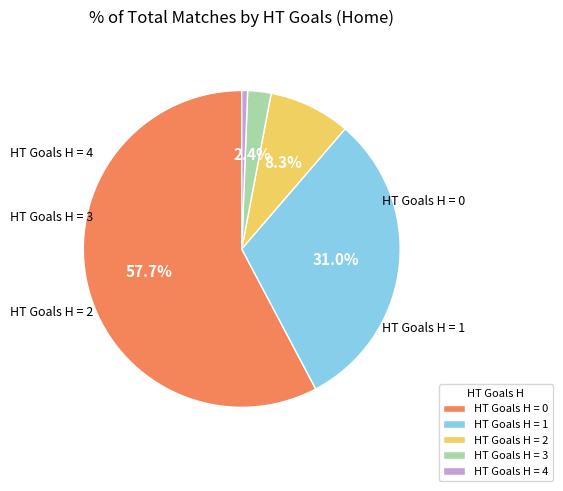

Which has a higher value, HT Goals H = 4 or HT Goals H = 1?

HT Goals H = 1